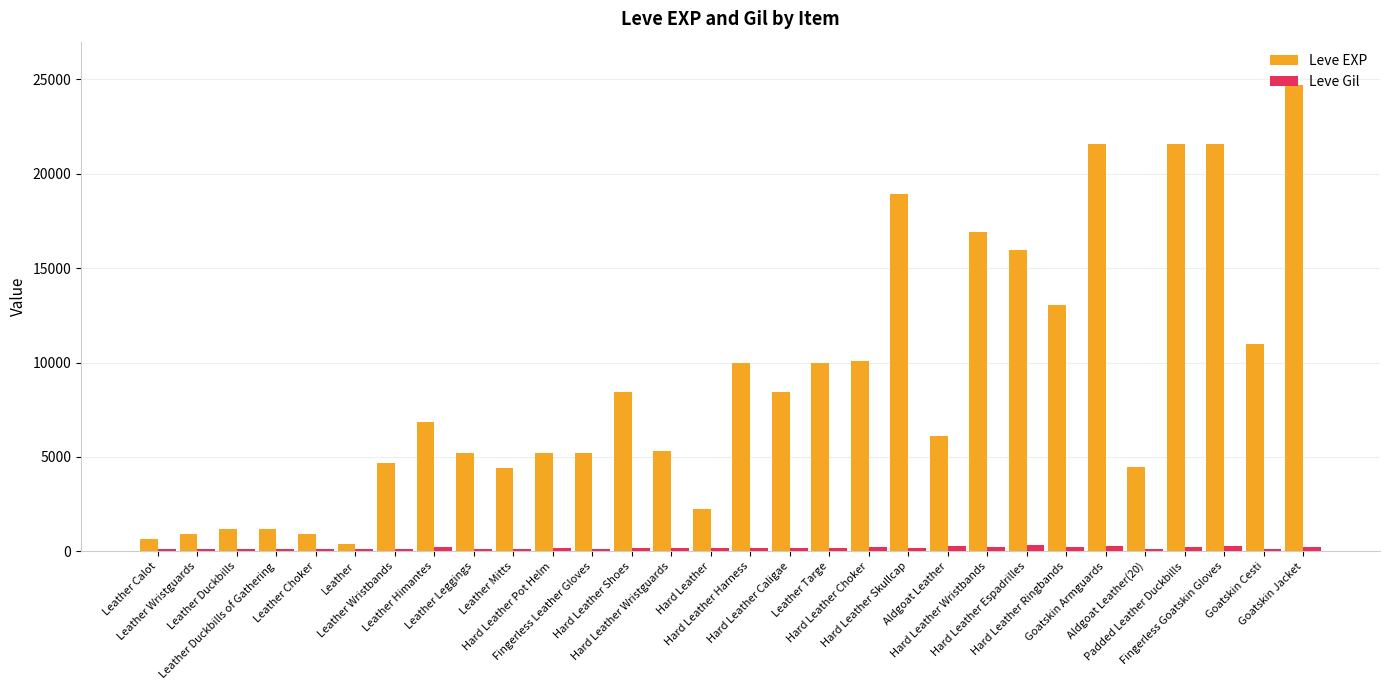

Which category has the highest value in the Leve EXP series?

Goatskin Jacket